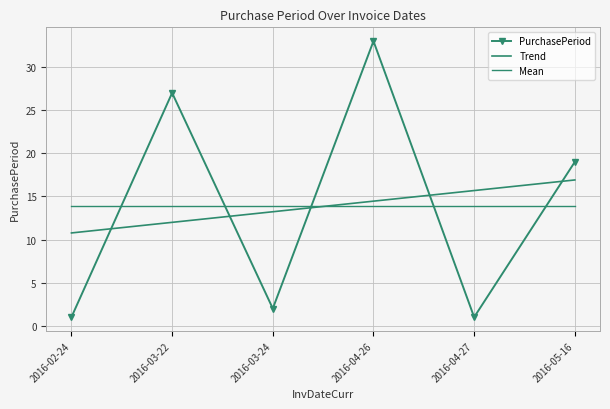

Which series changed the most between 2016-02-24 and 2016-04-26?

PurchasePeriod